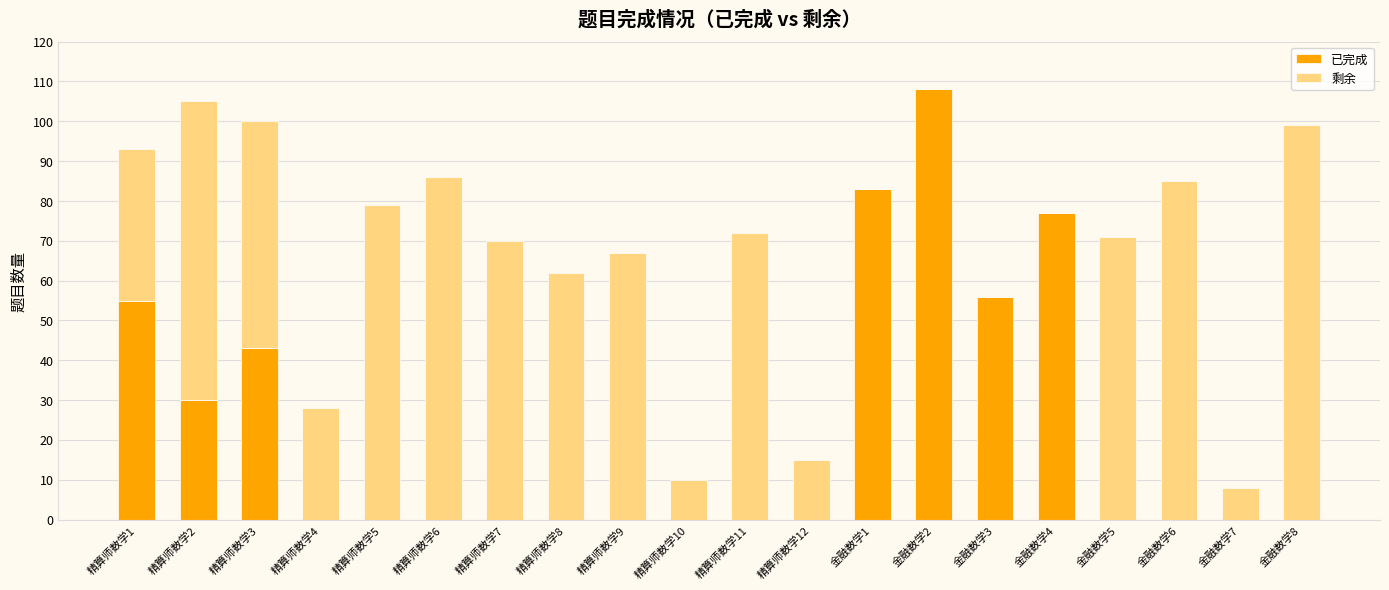

What is the total value across all series at 精算师数学12?

15